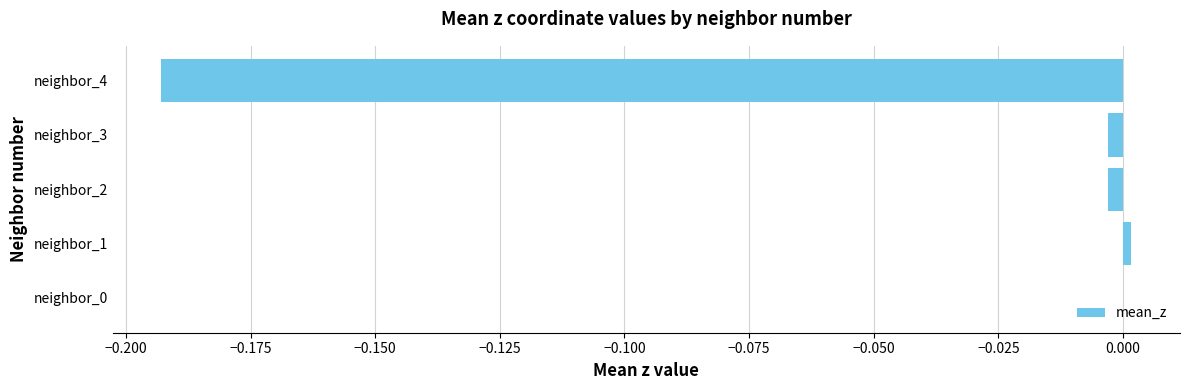

True or false: the data shows -0.1 at neighbor_0.

False